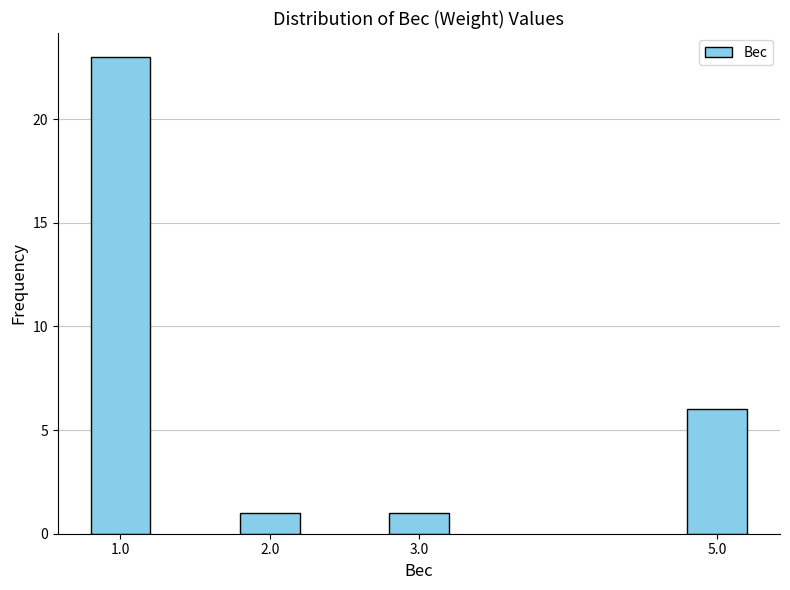

Reading left to right, what are all the values shown in this chart?

23	1	1	6